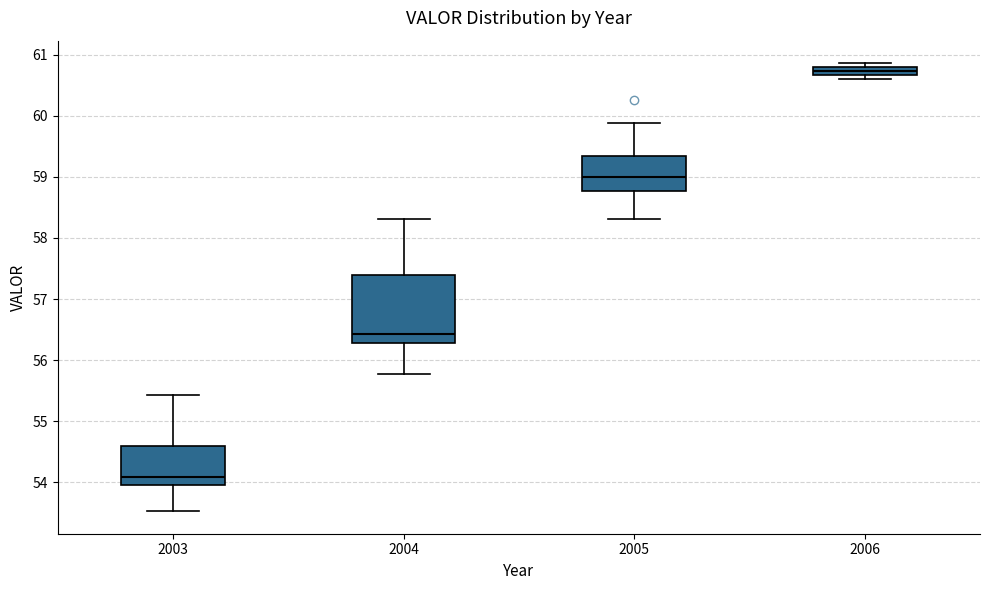

Where is the upper edge of the box at x = 2003 on the y-axis? The values are not printed on the chart, so give them approximately, as read against the axis.

54.6